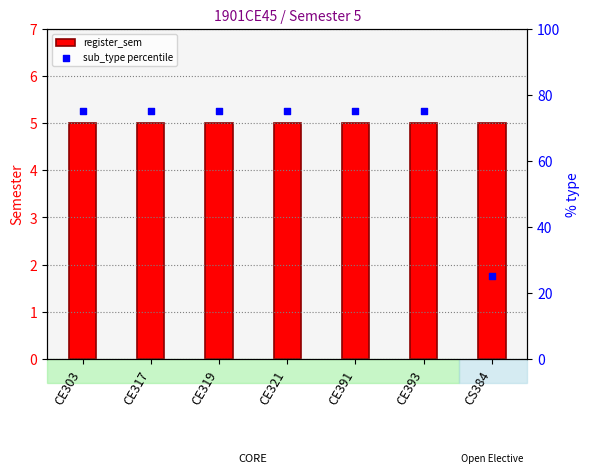

What is the total value across all series at CS384?

30